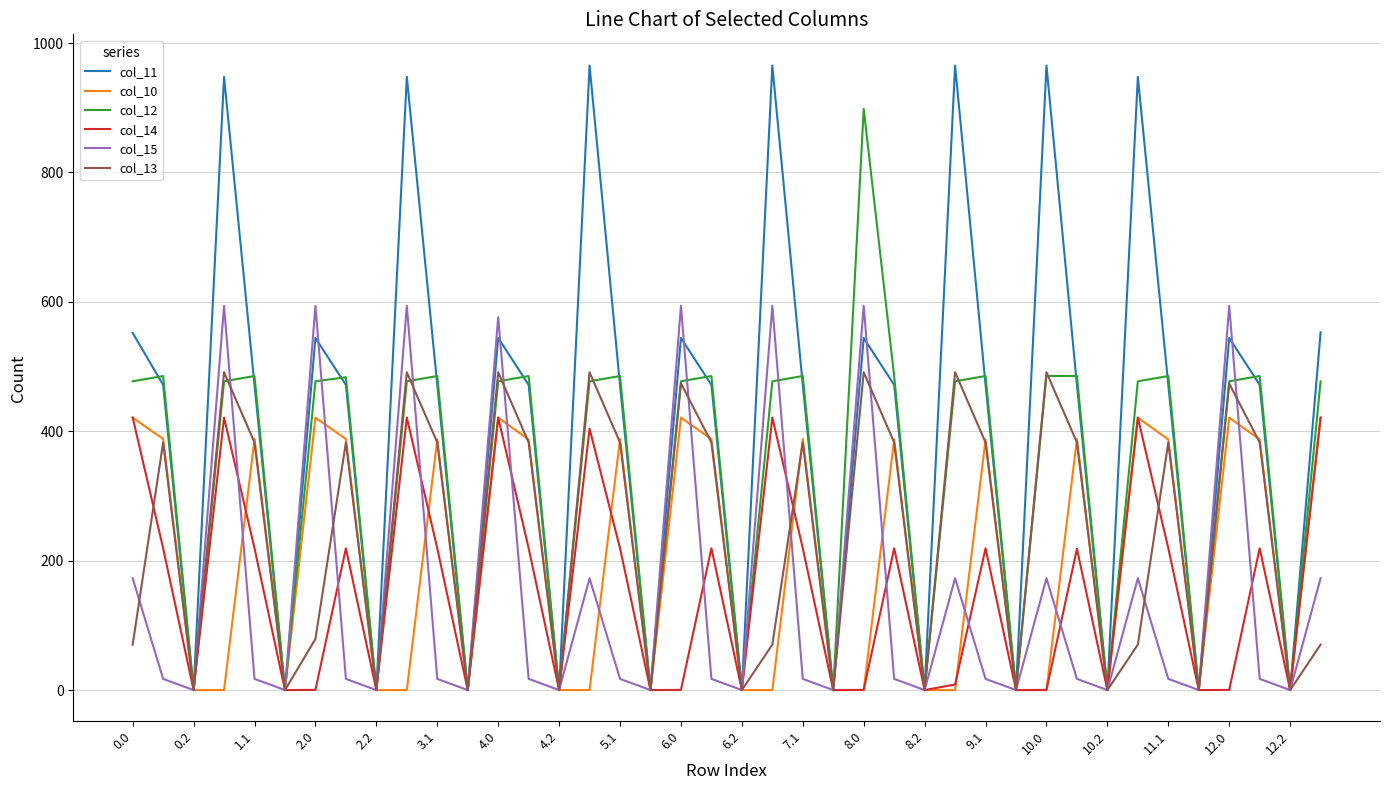

What is the sum of all col_15 values?

5994.7